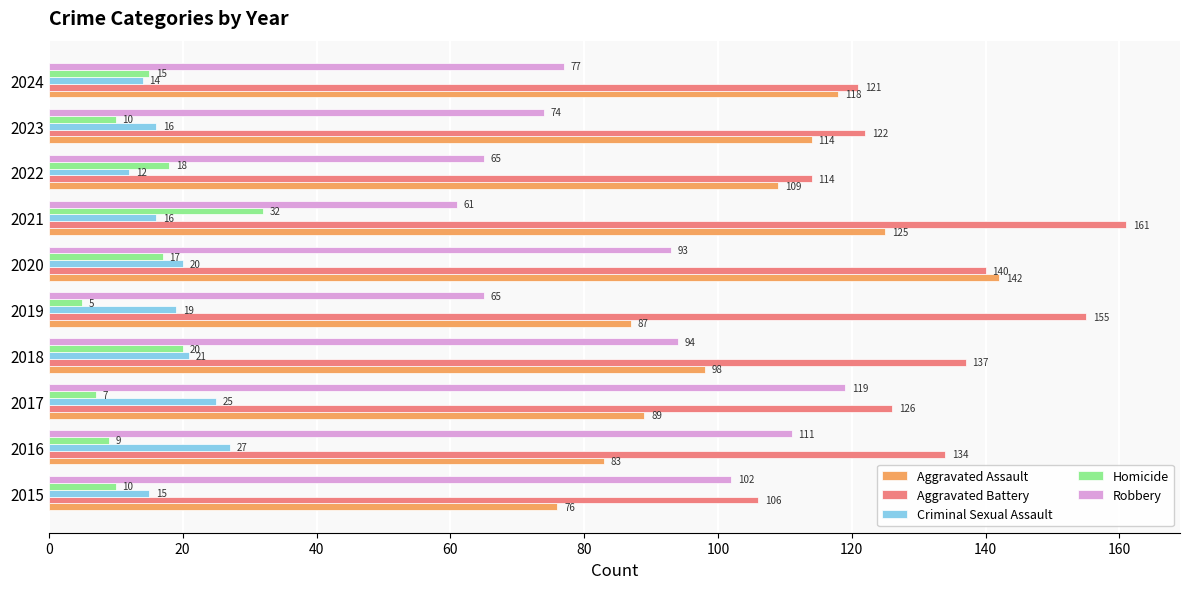

What is the minimum value for Aggravated Assault?

76